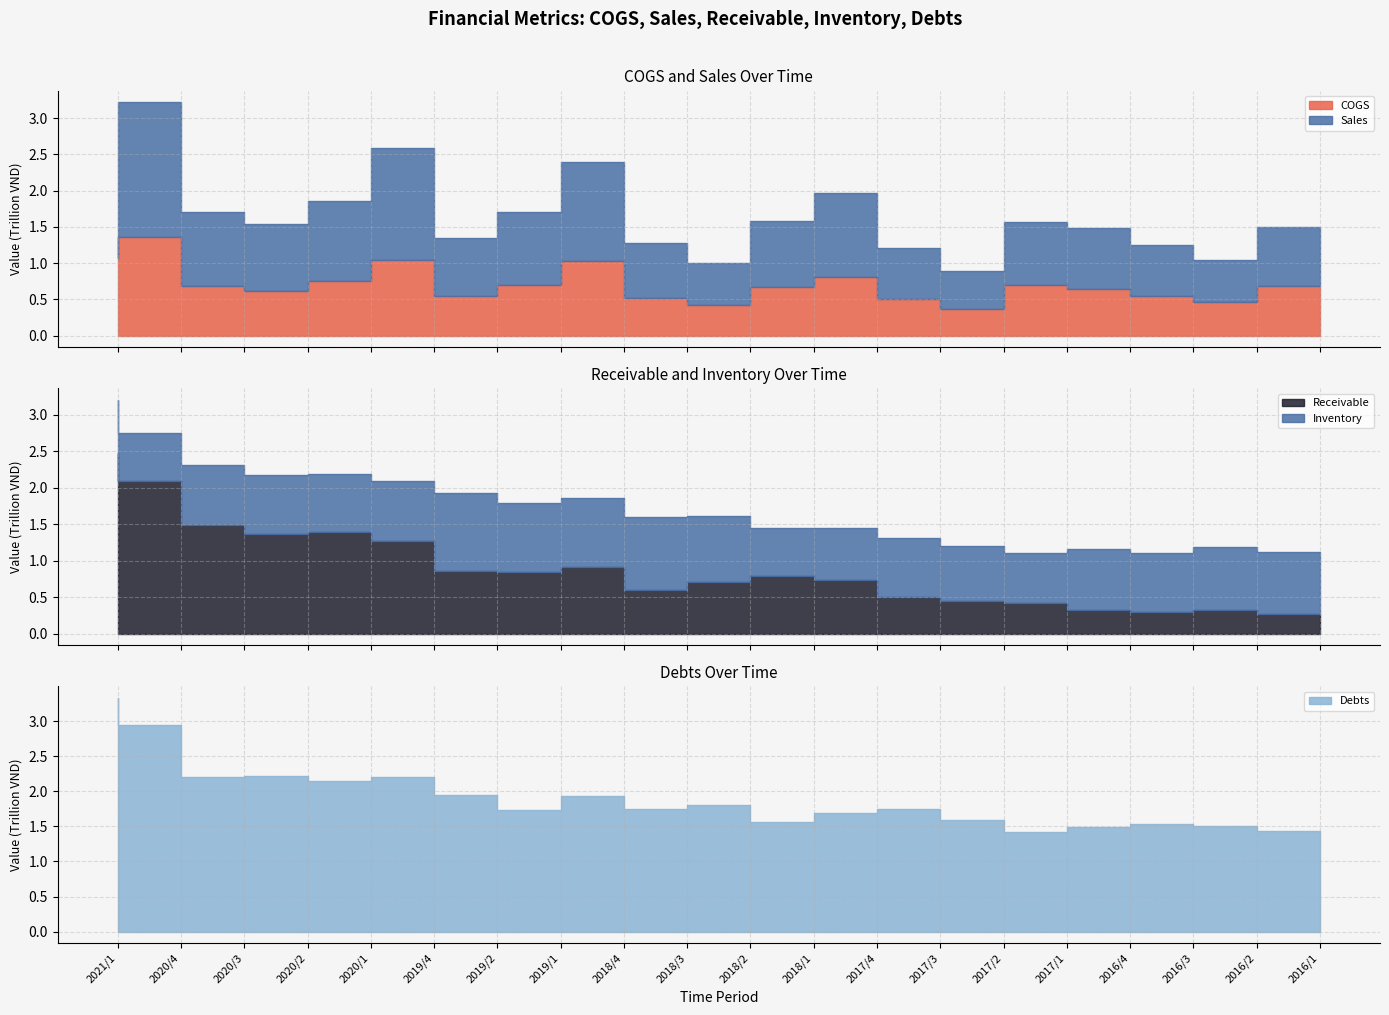

How many interior local valleys does the COGS series have?

5